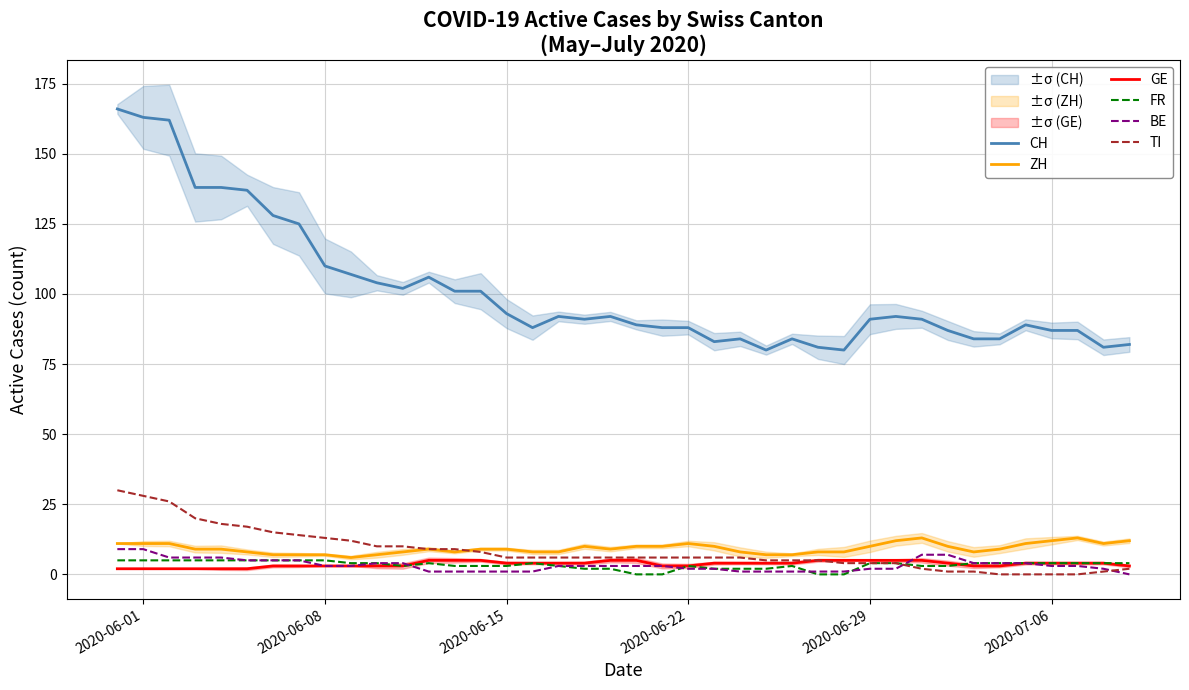

True or false: ZH and CH cross at least once.

False